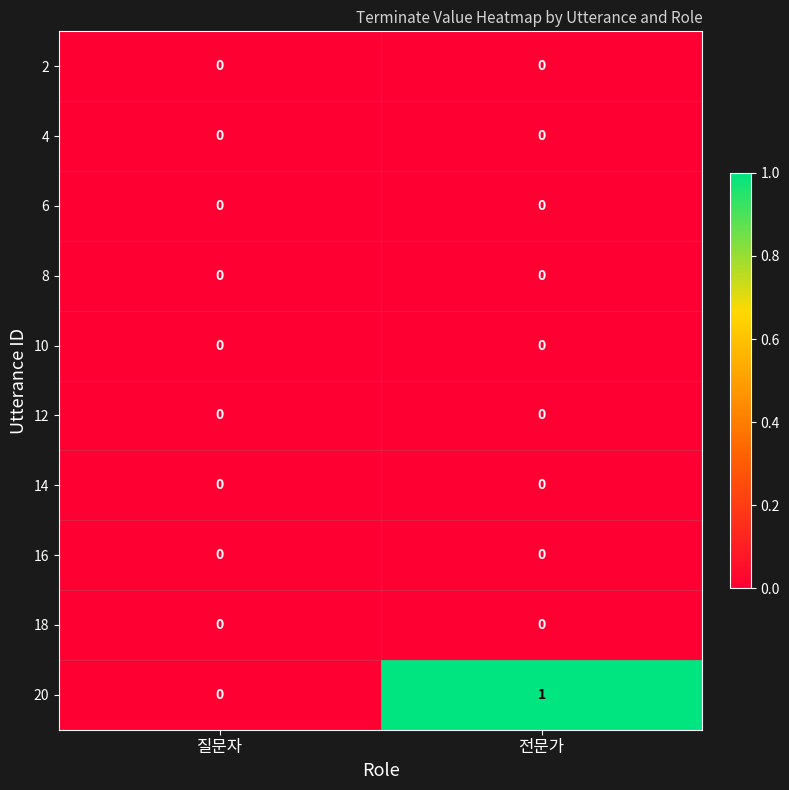

Which series has the largest total across all categories?

20